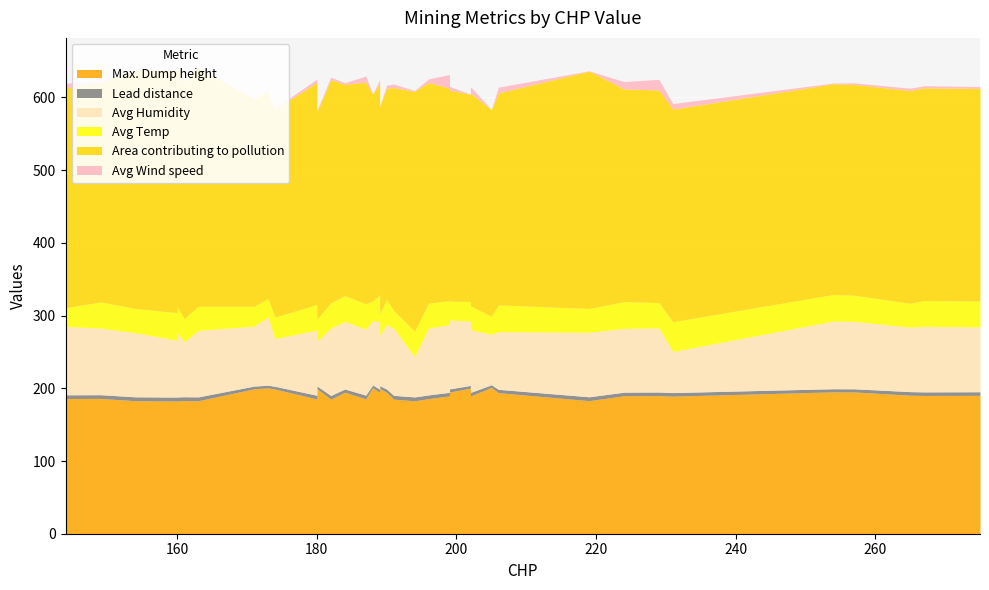

At 180, list the series in order from smallest to largest.

Avg Wind speed, Lead distance, Avg Temp, Avg Humidity, Max. Dump height, Area contributing to pollution